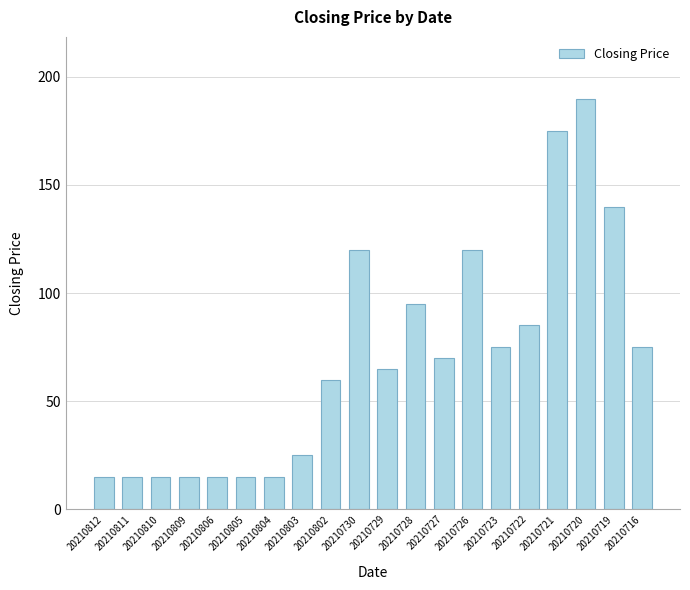

What is the value of the 5th bar from the left?

15